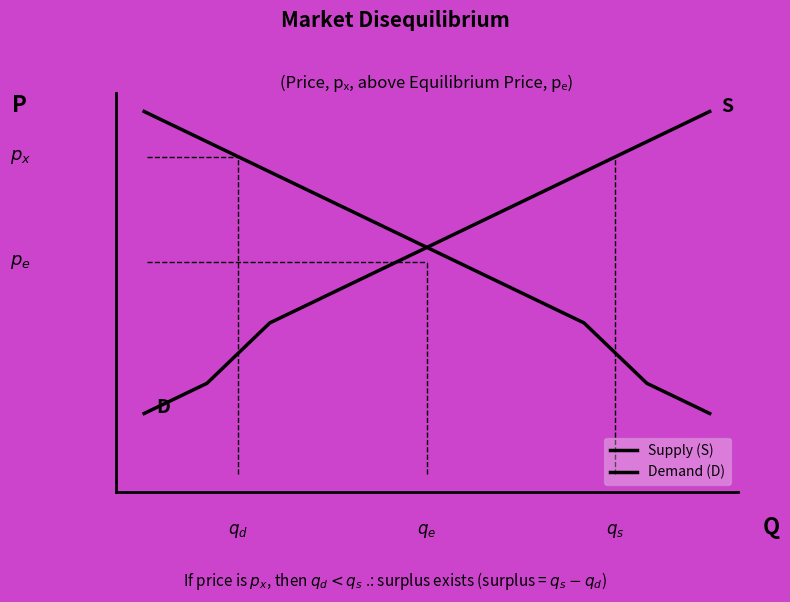

What are all the series names shown in the legend?

Supply (S), Demand (D)